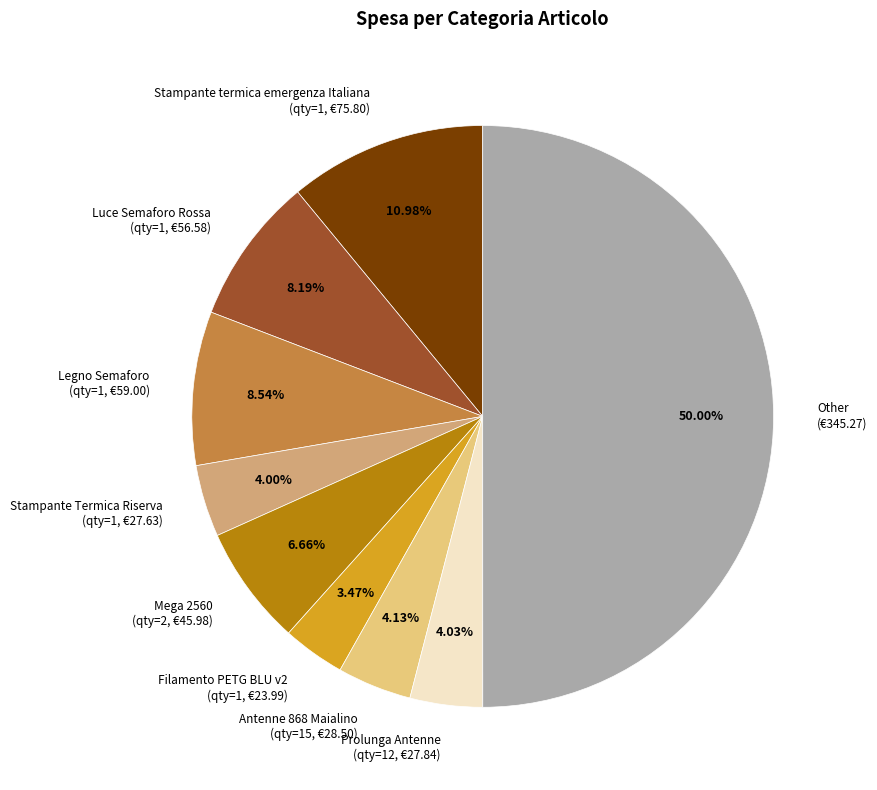

Does Filamento PETG BLU v2 account for over 50% of the chart?

No